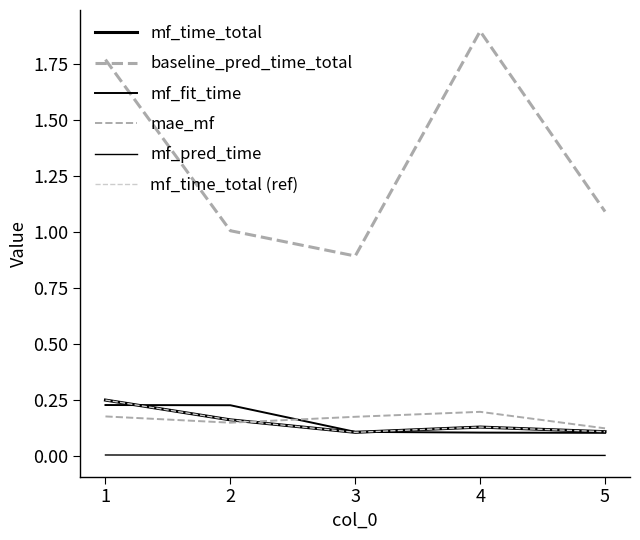

The value of mf_fit_time at 2 is 0.4. True or false?

False